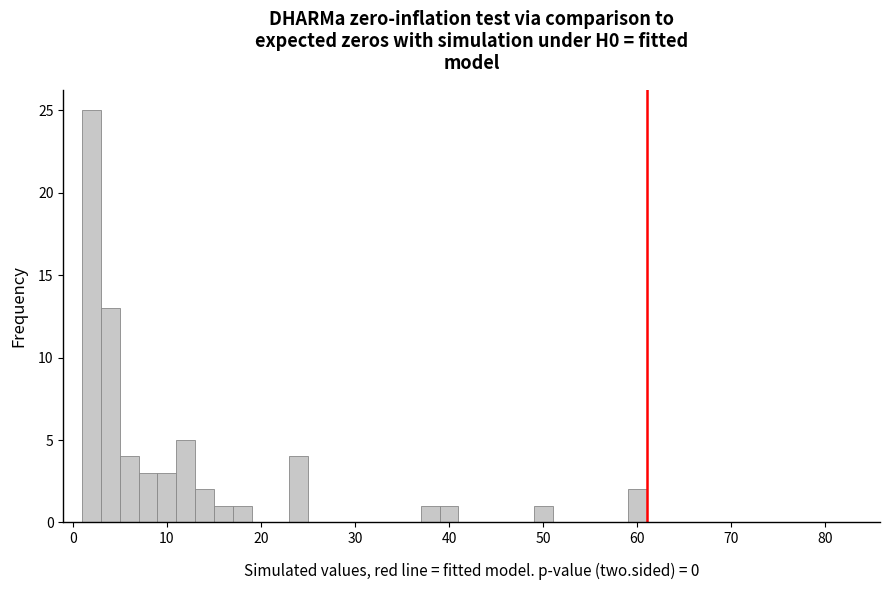

Around what value on the x-axis is the tallest bar? Give the approximate position of its centre, as read against the axis.

2